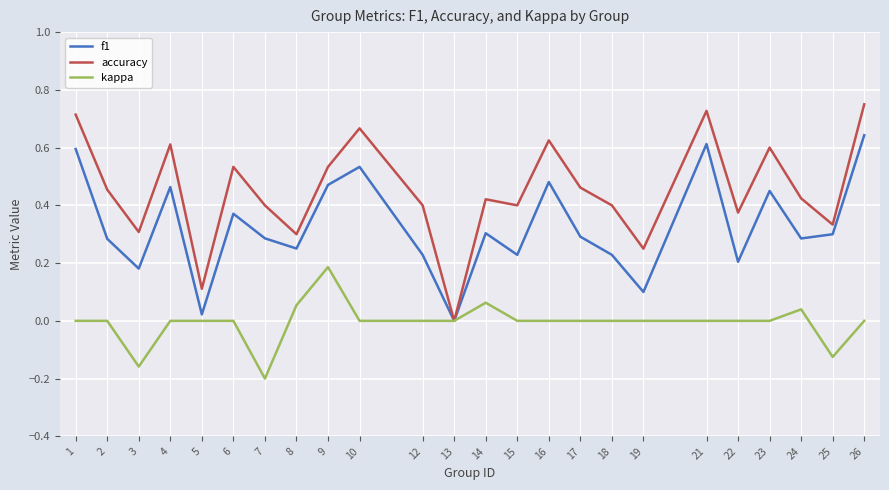

At 4, list the series in order from smallest to largest.

kappa, f1, accuracy